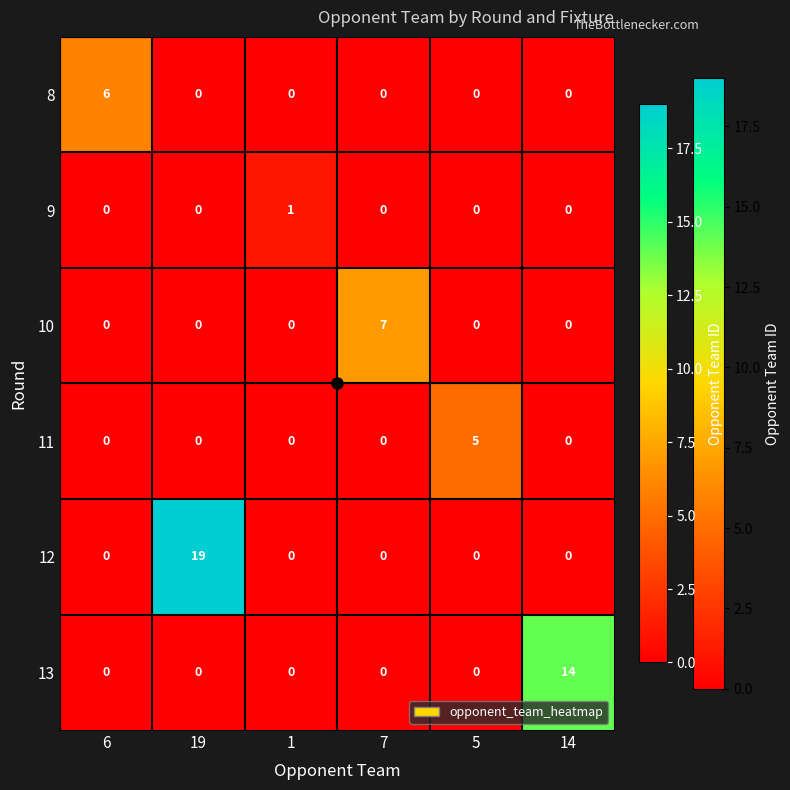

Count the number of categories in the chart.

6